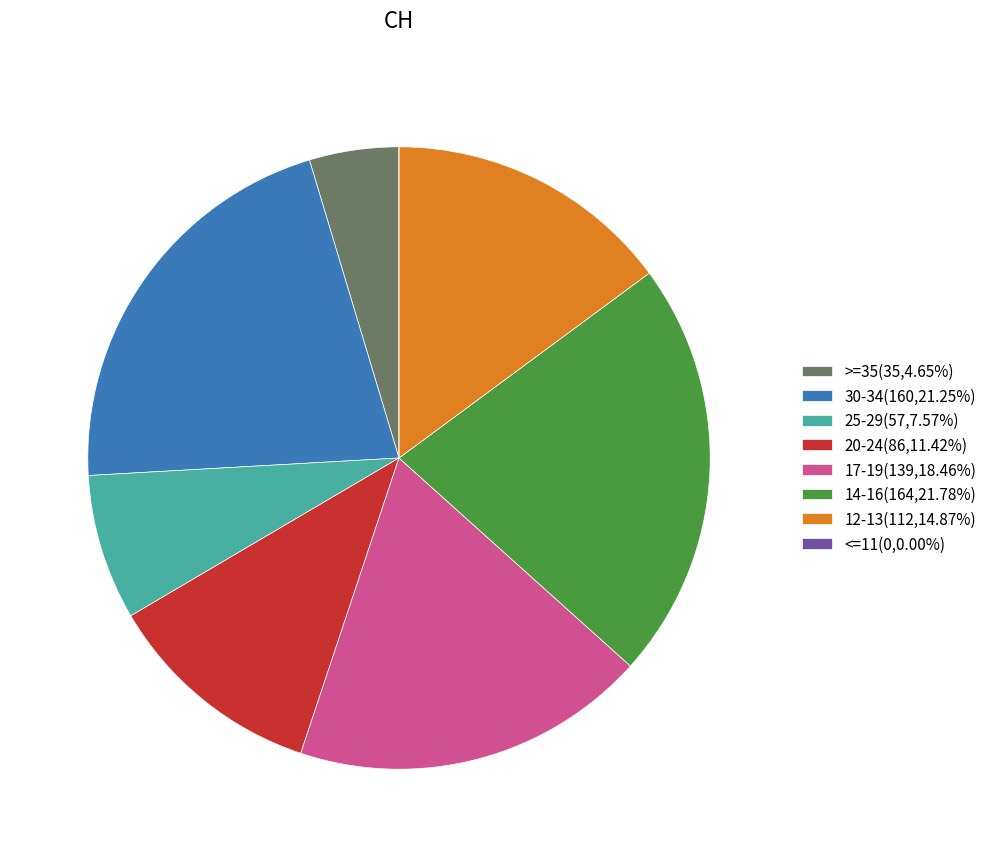

Do 25-29(57,7.57%) and 30-34(160,21.25%) together represent more than half of the pie?

No